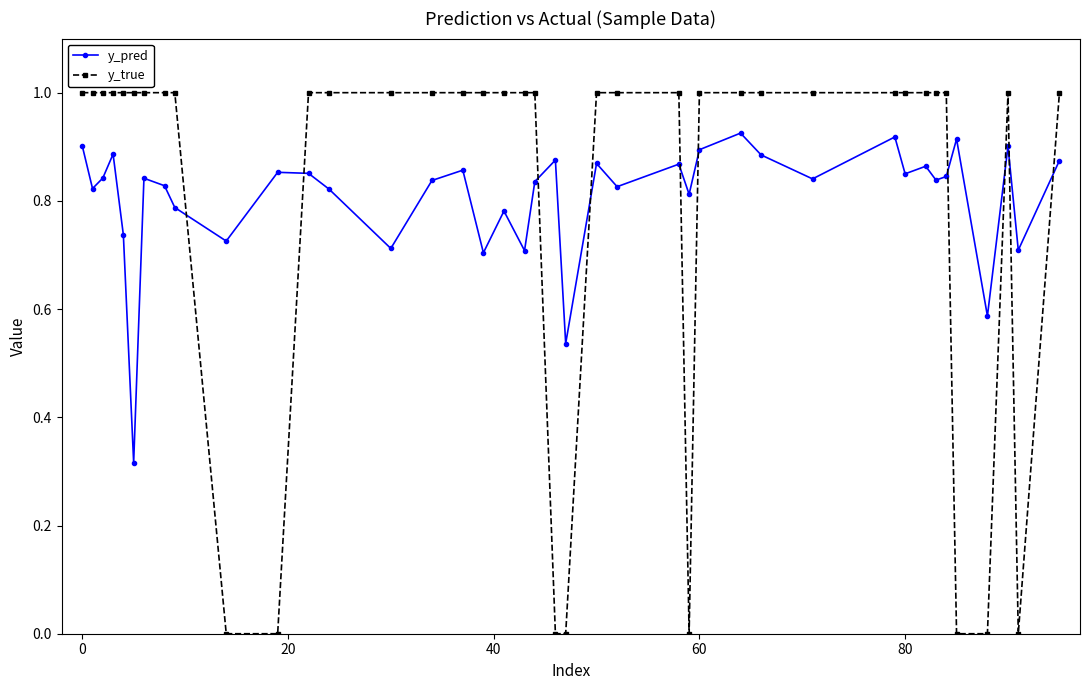

Rank the series by their maximum value, from highest to lowest.

y_true, y_pred